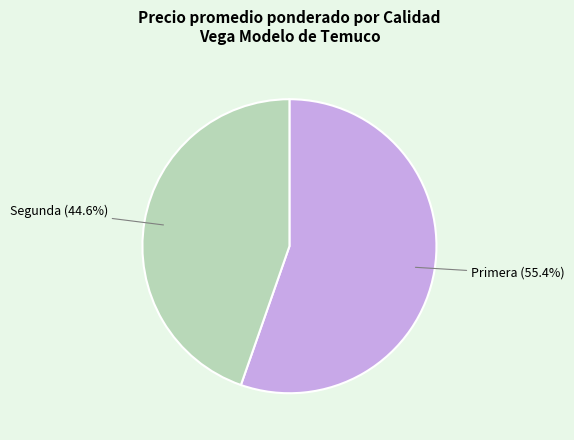

Approximately how many times larger is the value at Primera compared to Segunda?

1.2